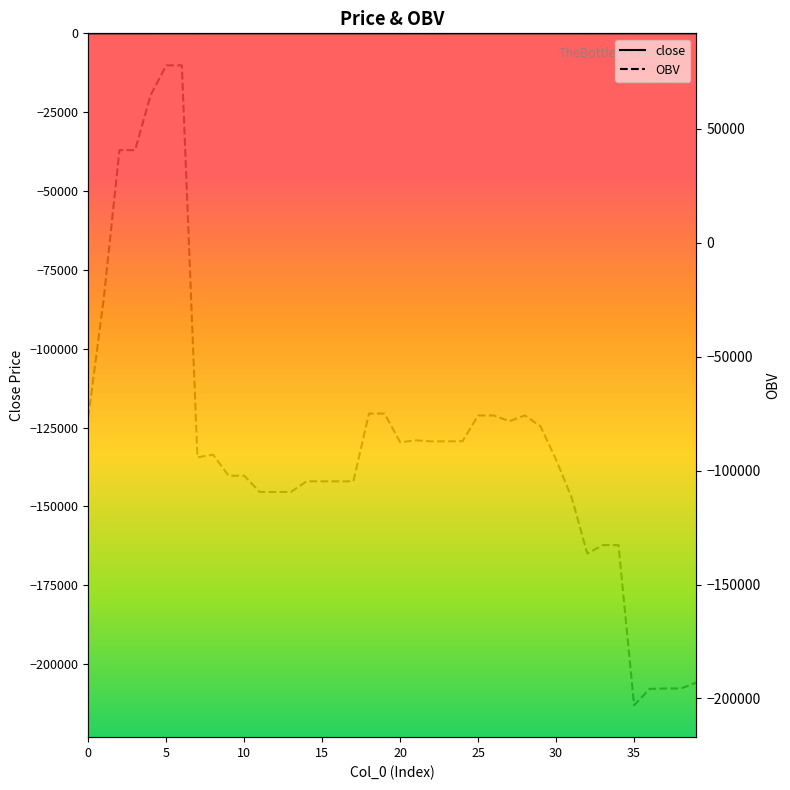

Is it true that close equals 42.5 at 20?

True